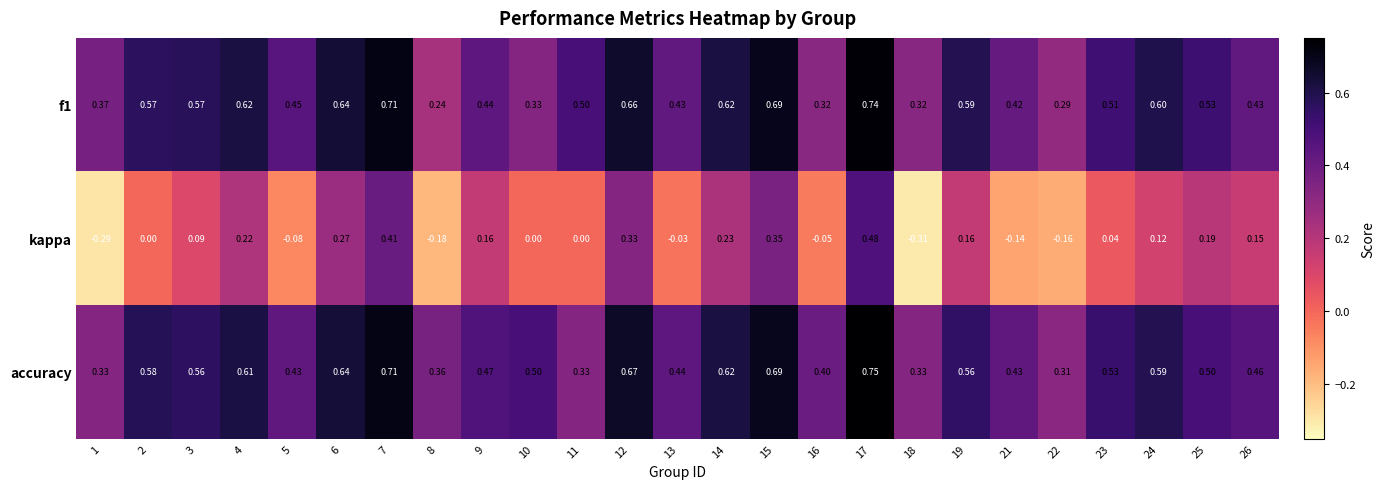

Between 19 and 21, which series saw the biggest shift?

kappa